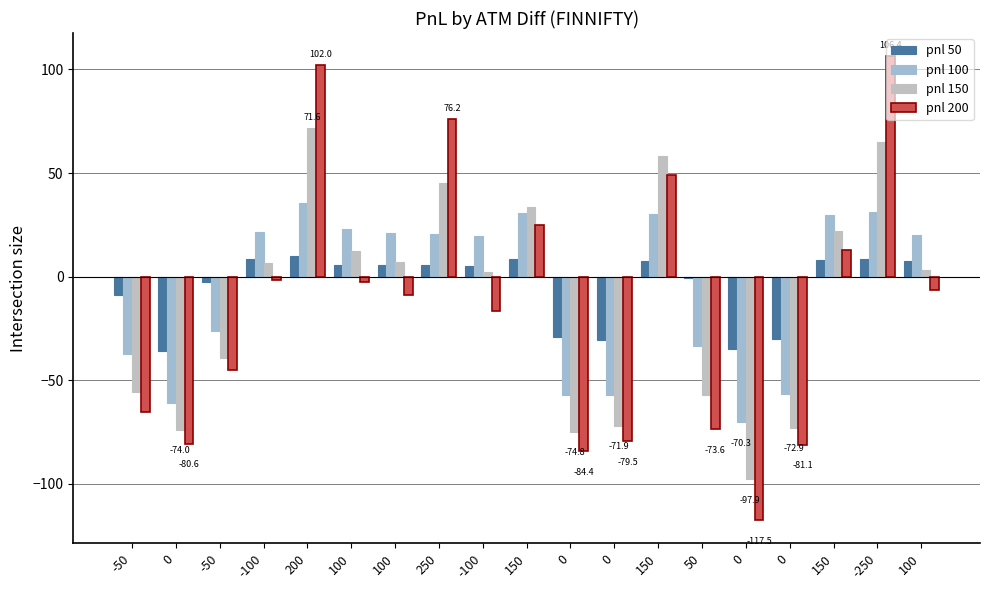

At which category is the sum across all series the highest?

200